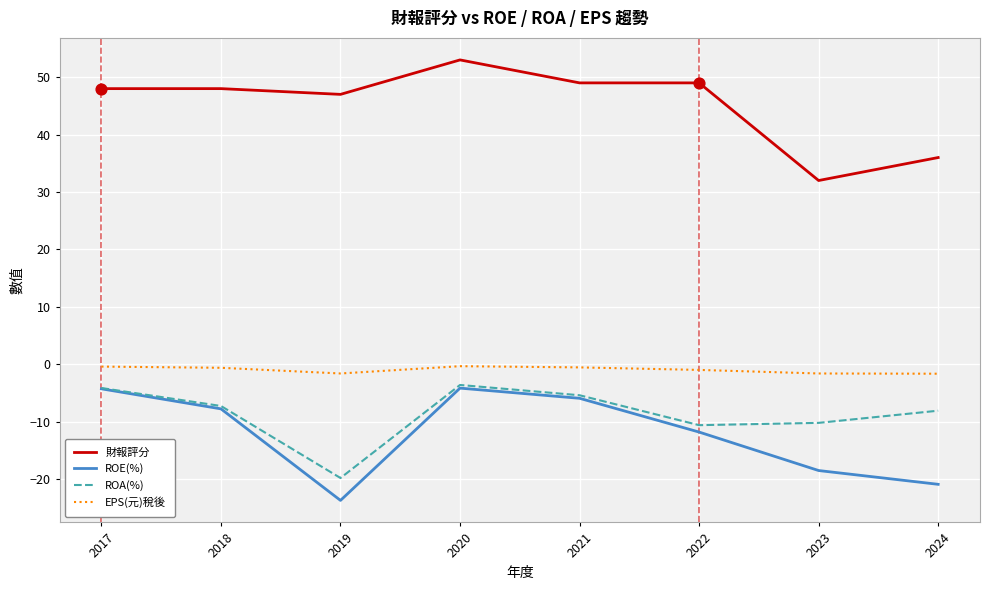

What are all the series names shown in the legend?

財報評分, ROE(%), ROA(%), EPS(元)稅後